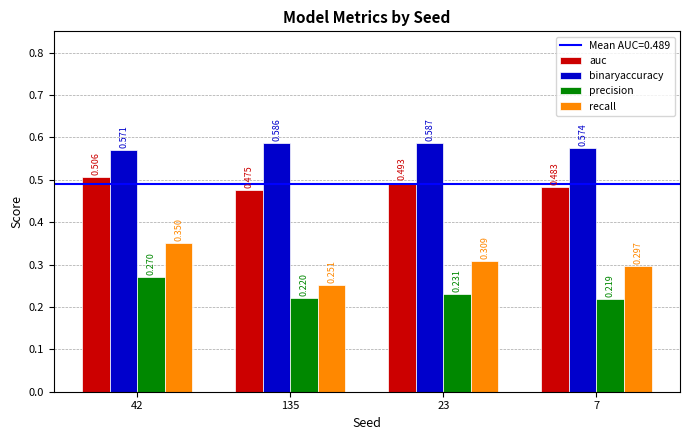

What is the label of the 1st bar from the right?

7